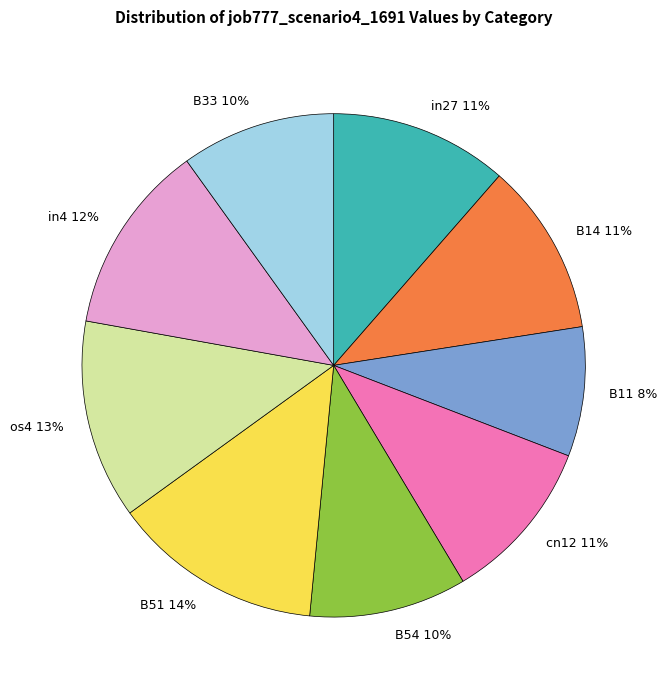

True or false: B11 8% accounts for 8% of the total.

True